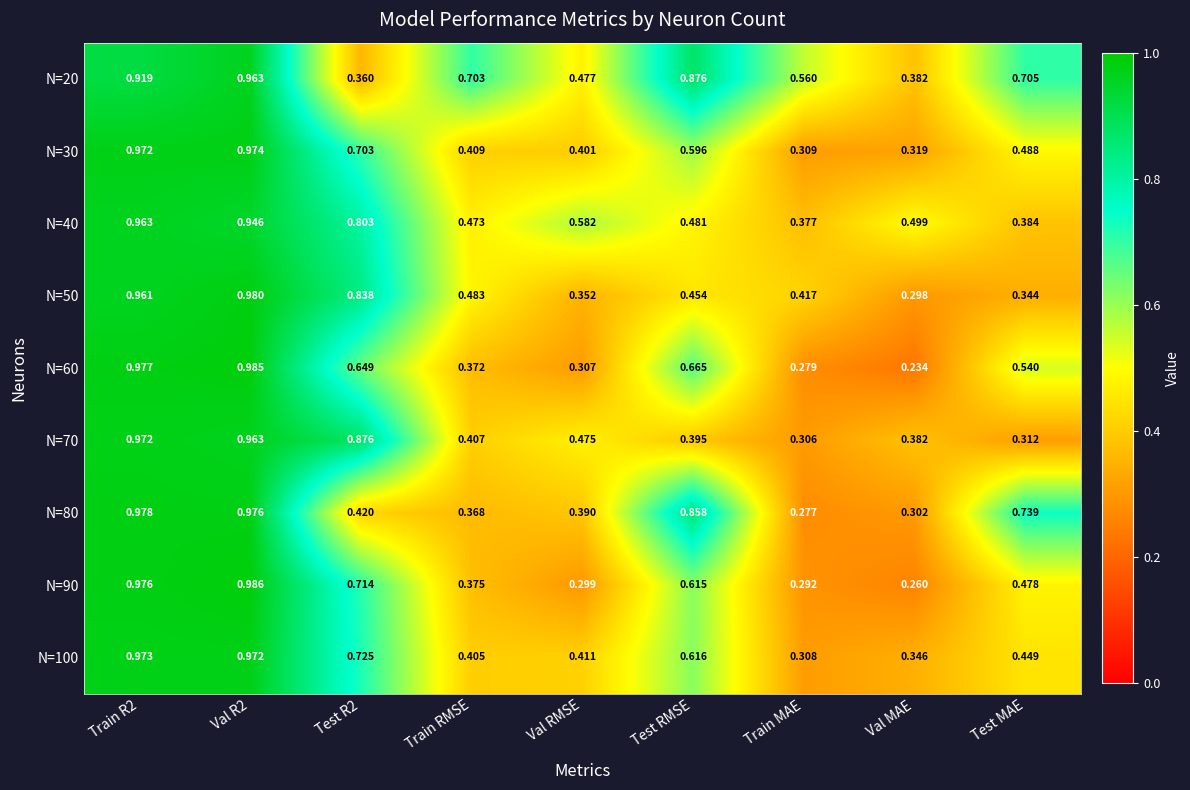

Is the value of N=100 at Val MAE greater than the value of N=40 at Val RMSE?

No